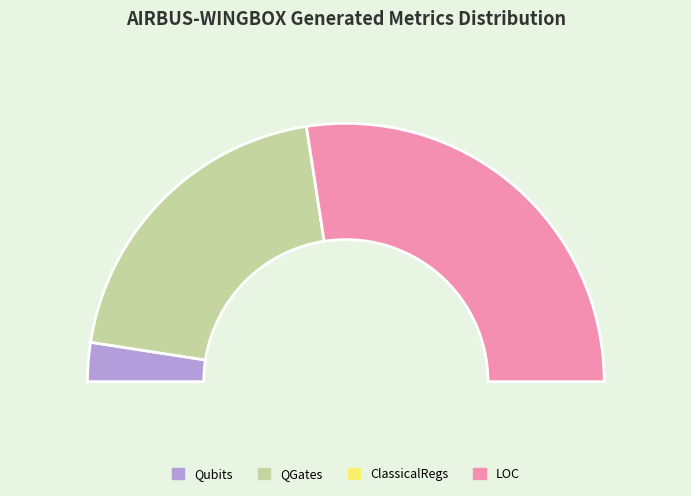

What is the majority slice?

LOC